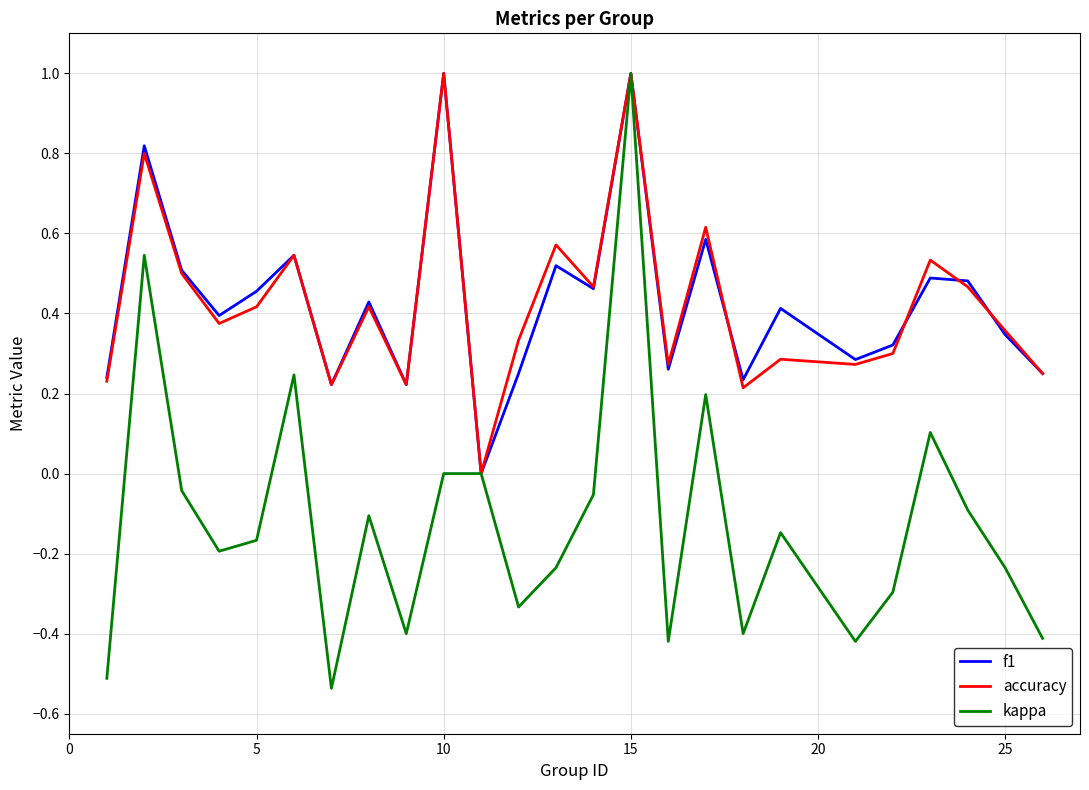

Which series has the largest range (max minus min)?

kappa